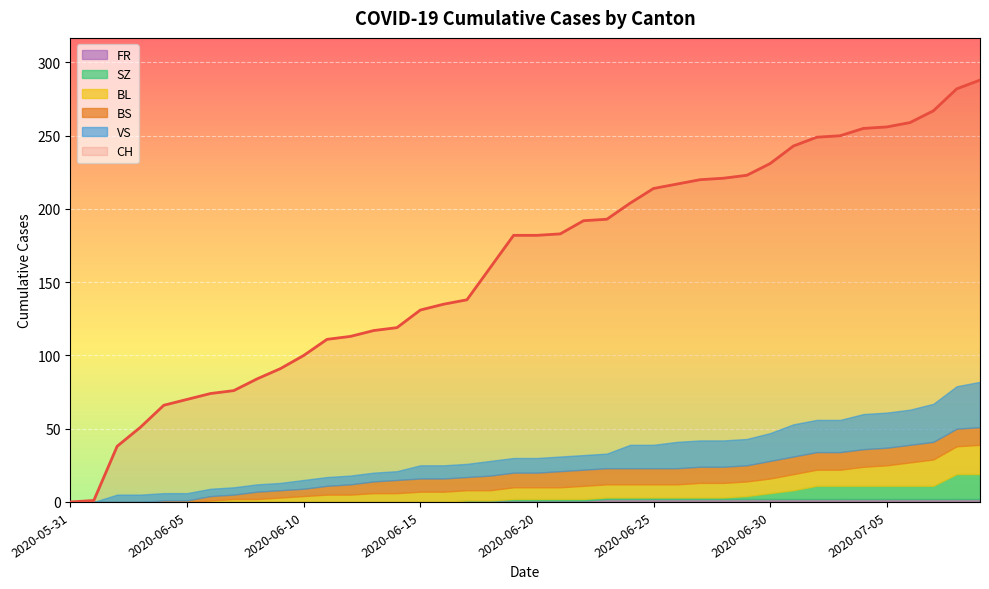

What is the spread (max minus min) of values at 2020-06-03?

51